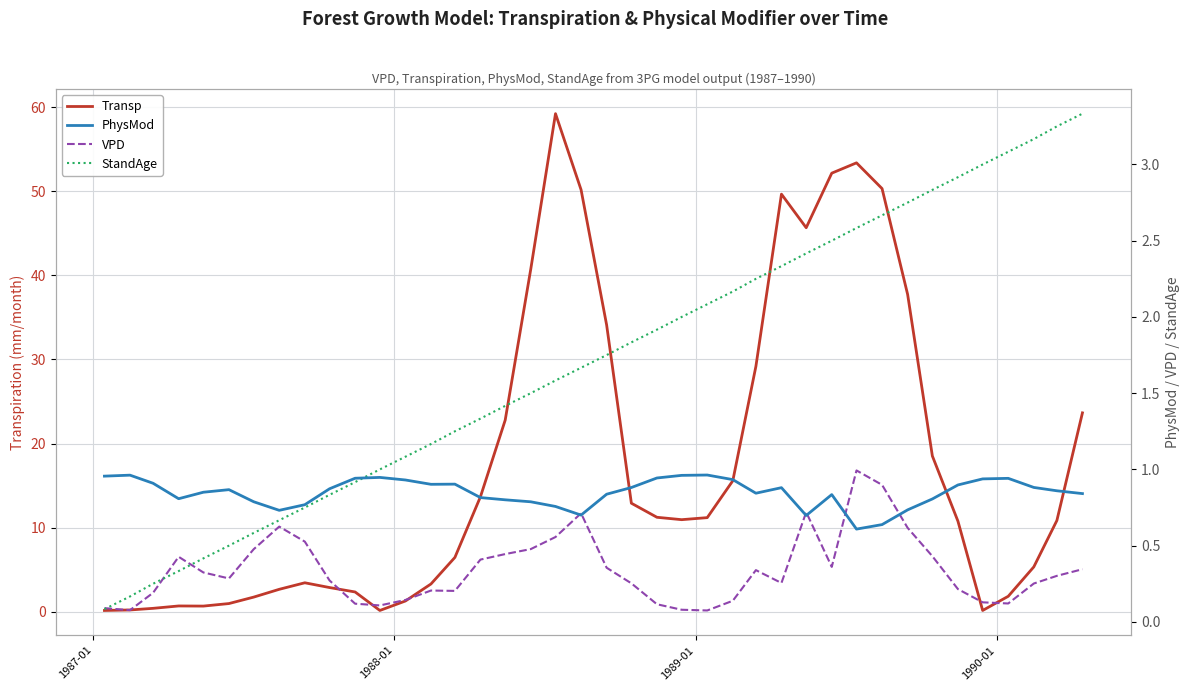

What is the highest value of the Transp series?

59.2